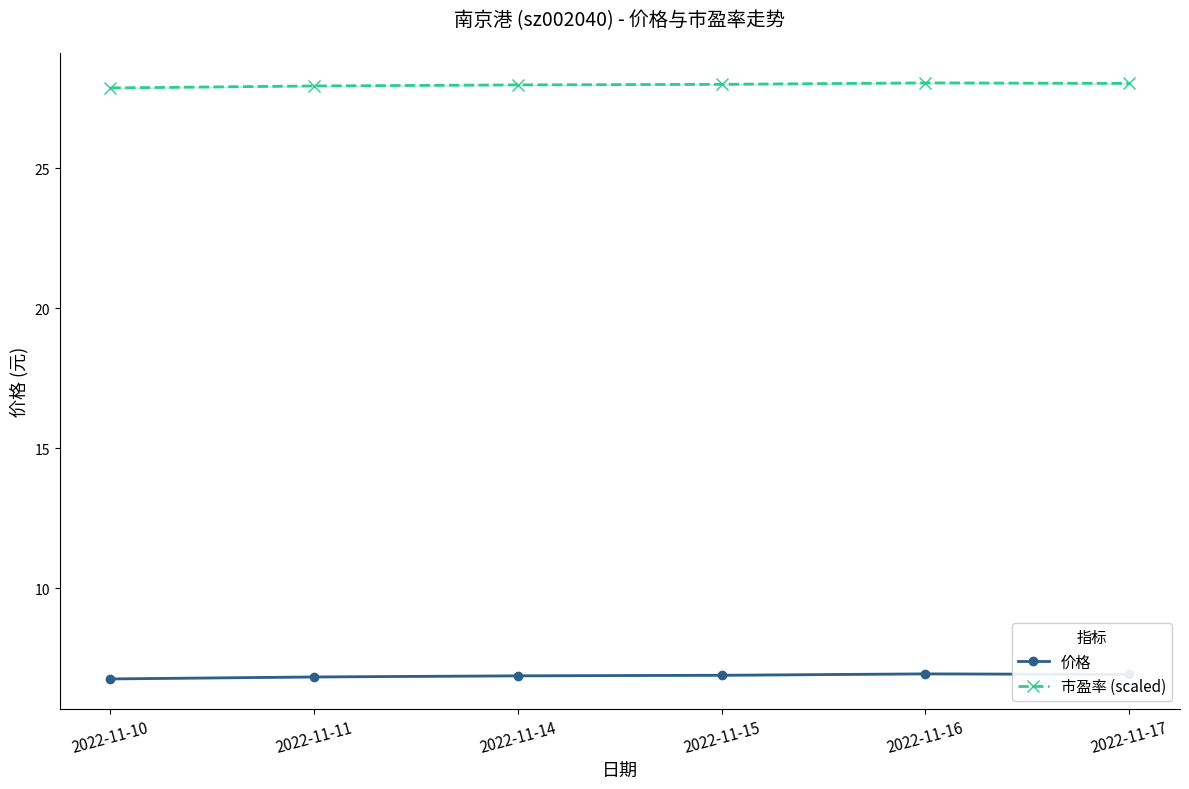

Which has a higher value, 2022-11-14 or 2022-11-11?

2022-11-14